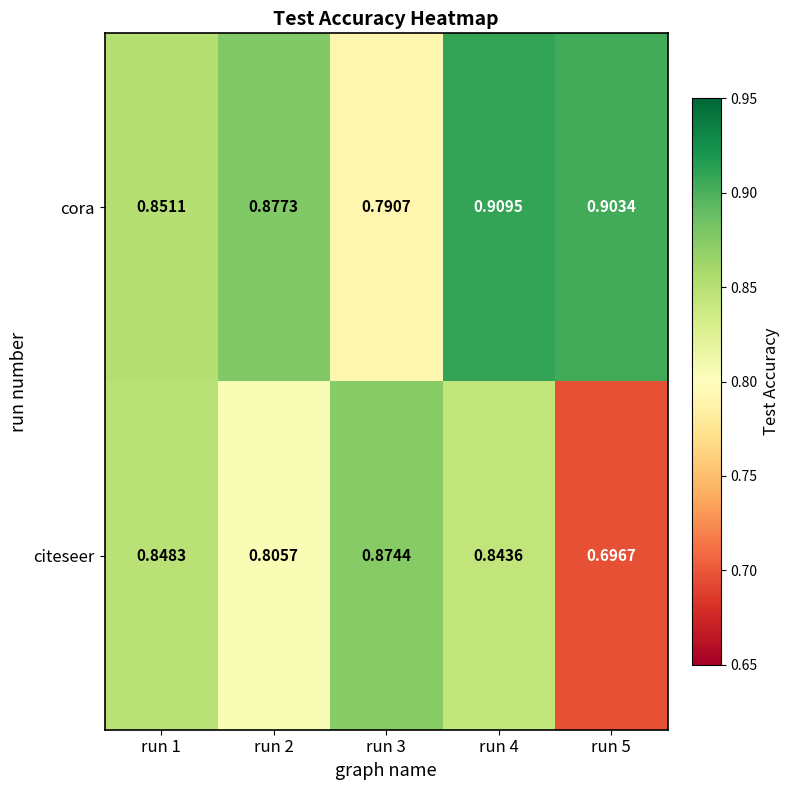

Count the number of categories in the chart.

5